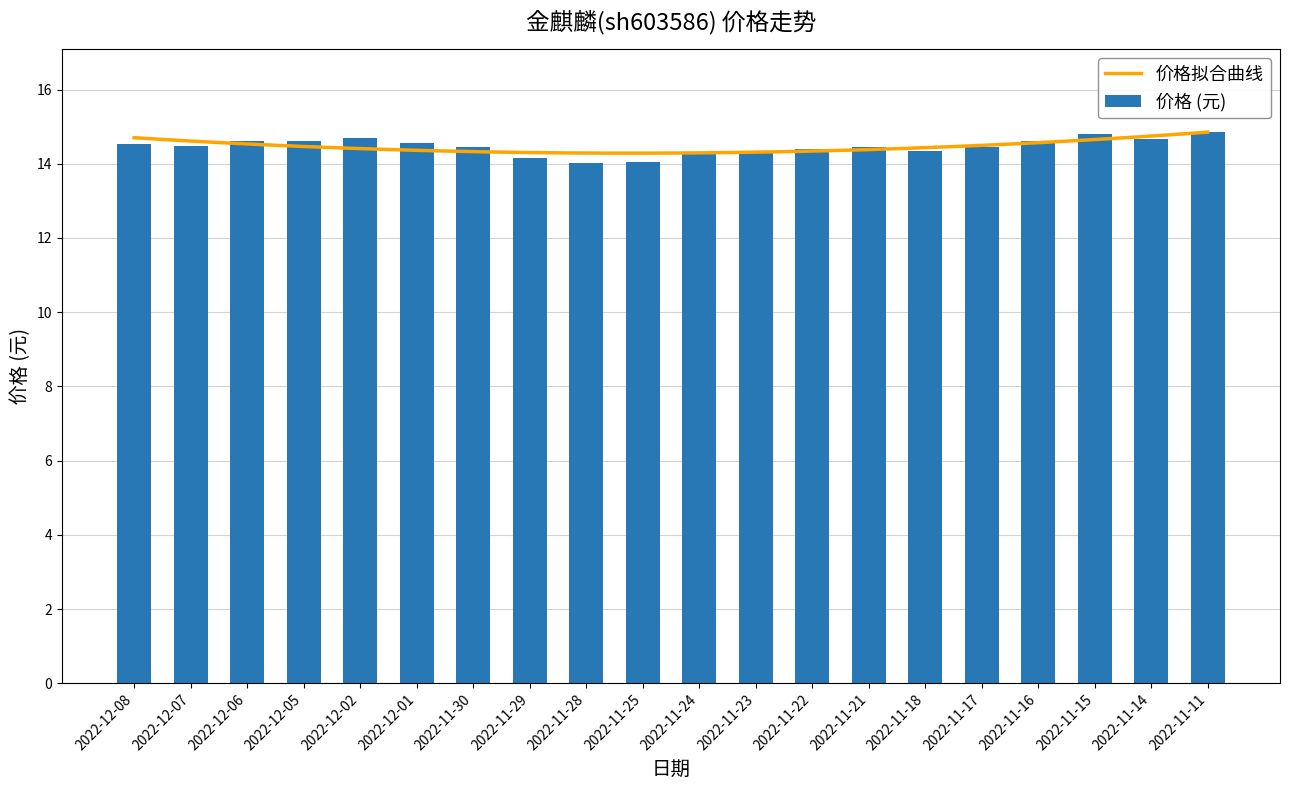

What is the difference between the values at 2022-11-29 and 2022-11-15?

0.6